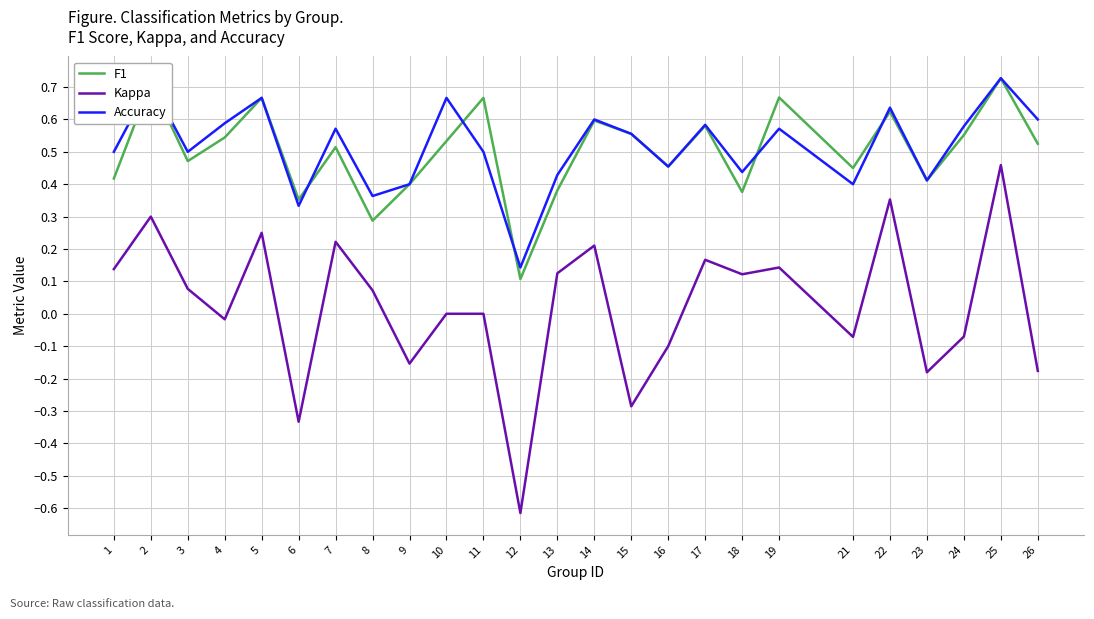

True or false: Kappa and Accuracy cross at least once.

False